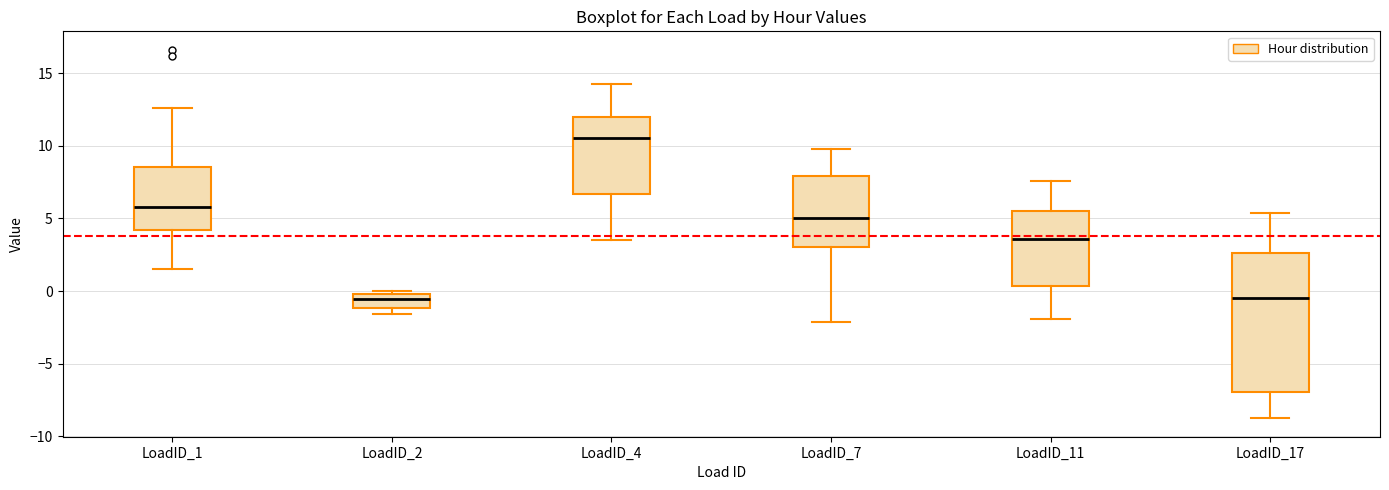

Reading left to right, transcribe this box plot: for each box, give where its median line is, the range the box spans, and where its two whiskers end, as read against the y-axis. The values are not printed on the chart, so give them approximately, as read against the axis.

LoadID_1: median 6.0, box 4.0 to 8.5, whiskers 1.5 to 12.5
LoadID_2: median -0.5, box -1.0 to 0.0, whiskers -1.5 to 0.0 (just above the box's upper edge)
LoadID_4: median 10.5, box 6.5 to 12.0, whiskers 3.5 to 14.5
LoadID_7: median 5.0, box 3.0 to 8.0, whiskers -2.0 to 10.0
LoadID_11: median 3.5, box 0.5 to 5.5, whiskers -2.0 to 7.5
LoadID_17: median -0.5, box -7.0 to 2.5, whiskers -9.0 to 5.5